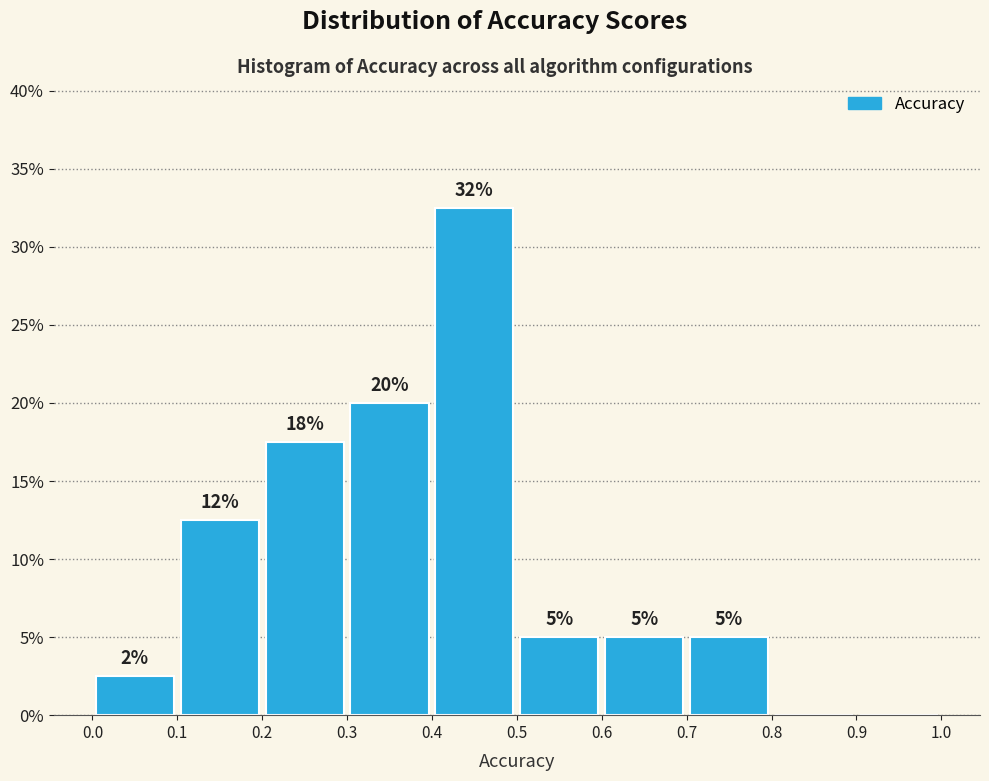

Over which range of the x-axis is the bar tallest?

0.4 to 0.5